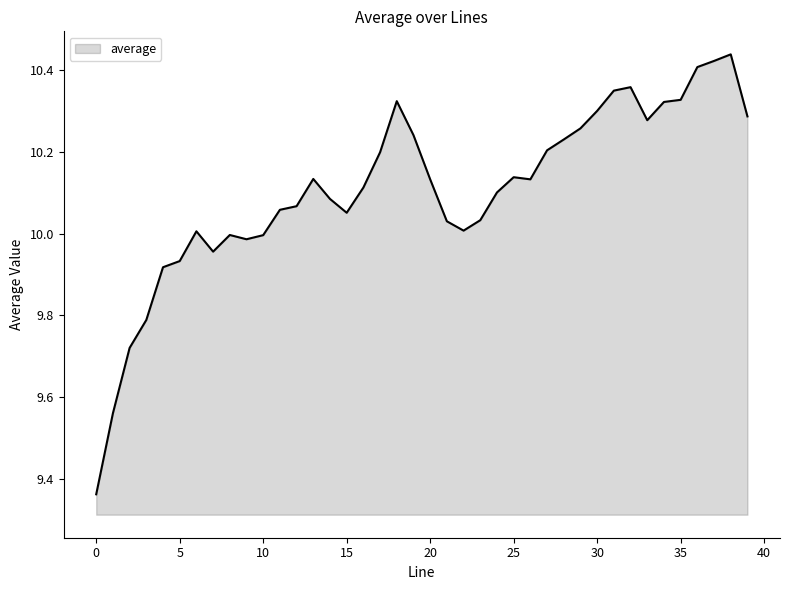

What is the difference between the maximum and minimum values?

1.1